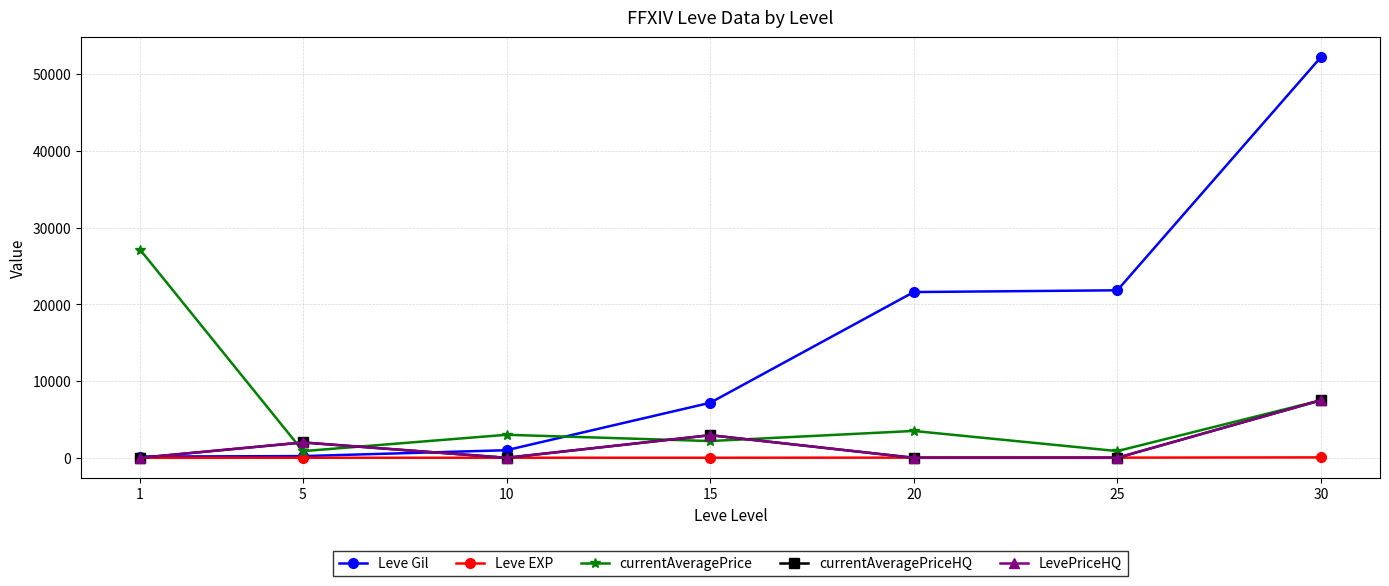

What is the spread (max minus min) of values at 30?

52168